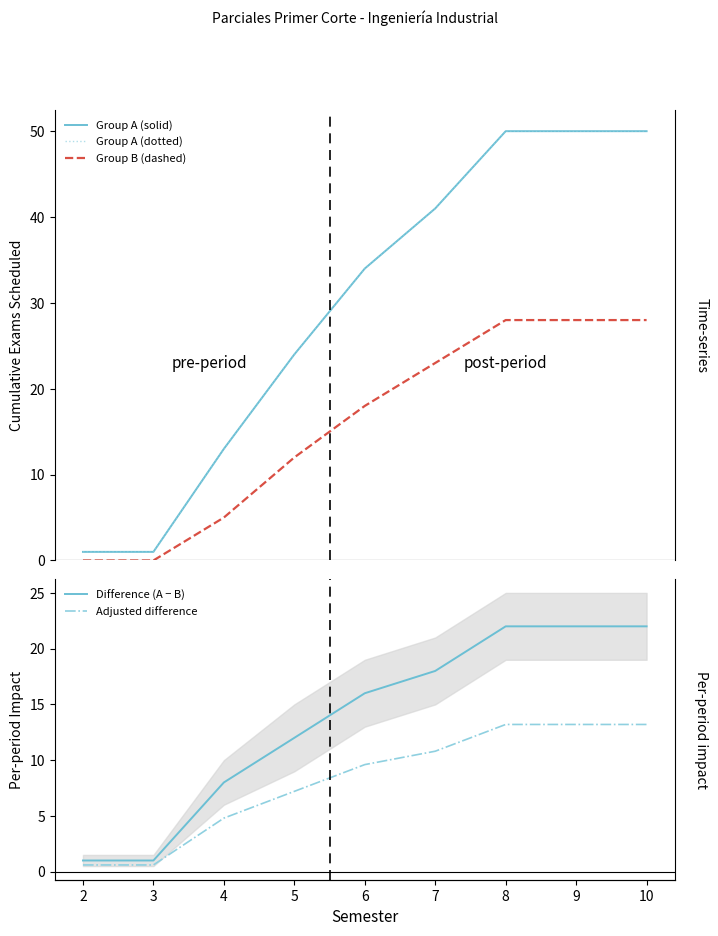

Reading left to right, what are all the values shown in this chart?

Group A (solid): 1.0	1.0	13.0	24.0	34.0	41.0	50.0	50.0	50.0
Group A (dotted): 1.0	1.0	13.0	24.0	34.0	41.0	50.0	50.0	50.0
Group B (dashed): 0.0	0.0	5.0	12.0	18.0	23.0	28.0	28.0	28.0
Difference (A − B): 1.0	1.0	8.0	12.0	16.0	18.0	22.0	22.0	22.0
Adjusted difference: 0.6	0.6	4.8	7.2	9.6	10.8	13.2	13.2	13.2